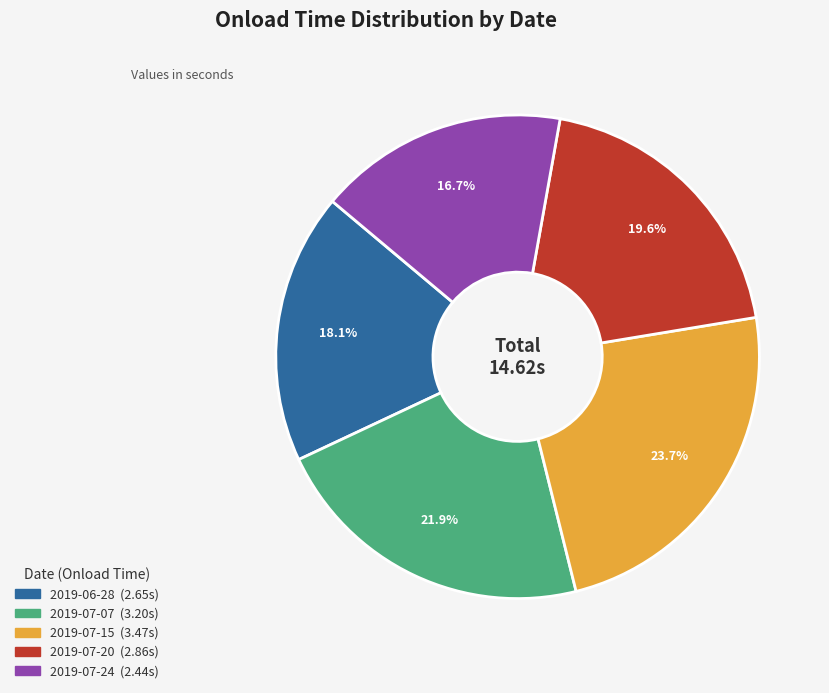

Is it true that 2019-07-24 is 17% of the pie?

True